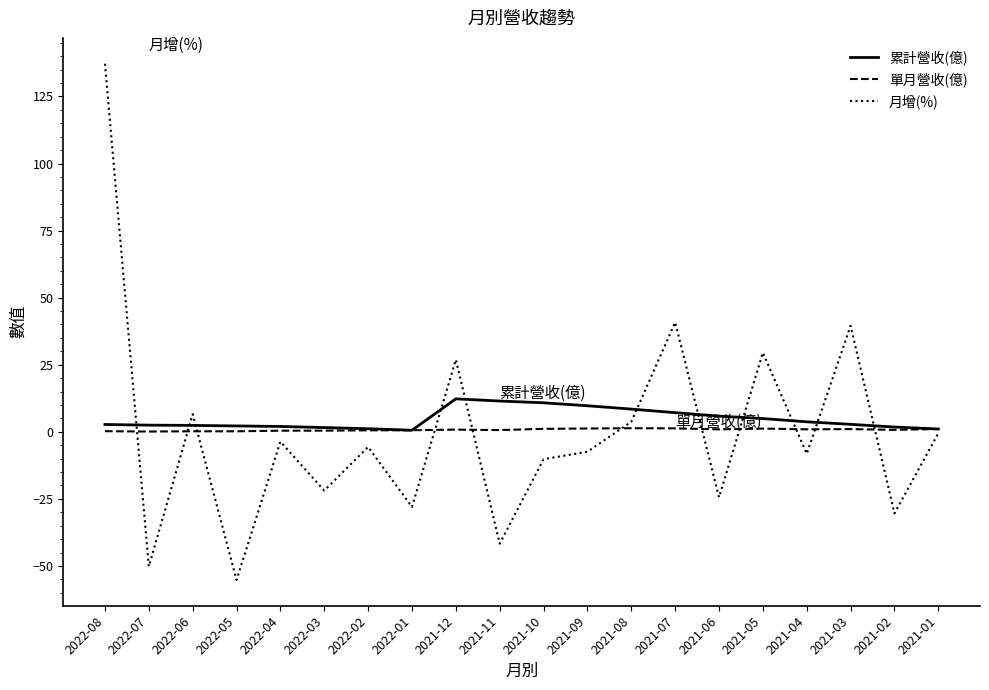

In 累計營收(億), how many points are lower than both neighbors (excluding endpoints)?

1